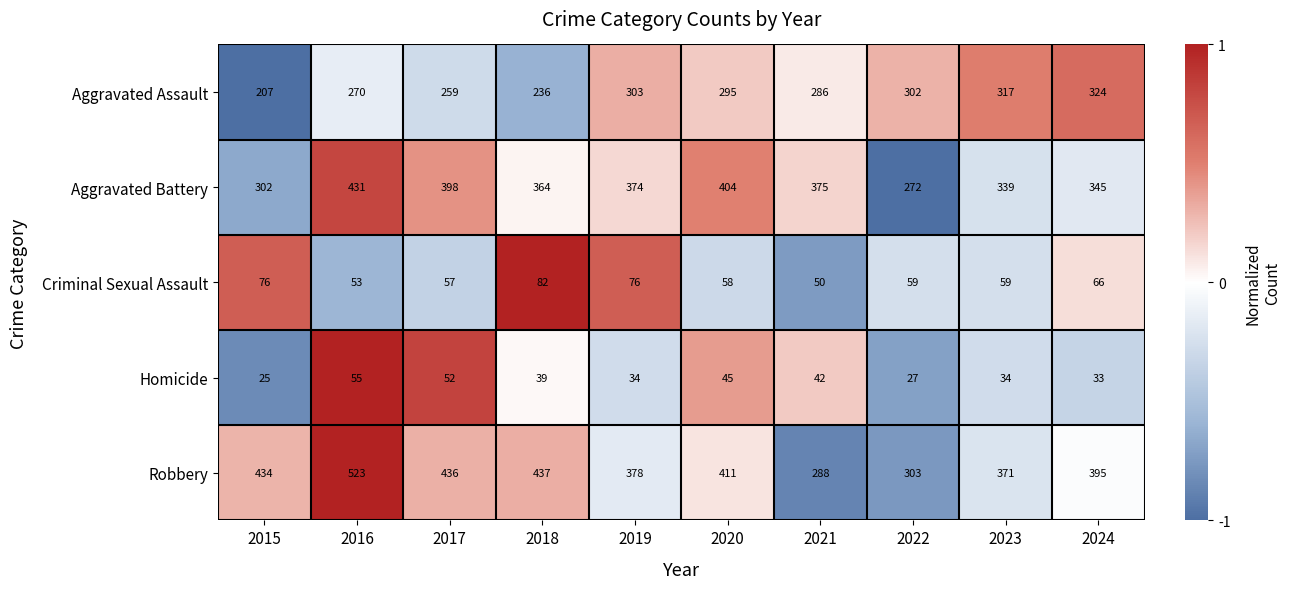

Which category has the highest value across all series?

2016